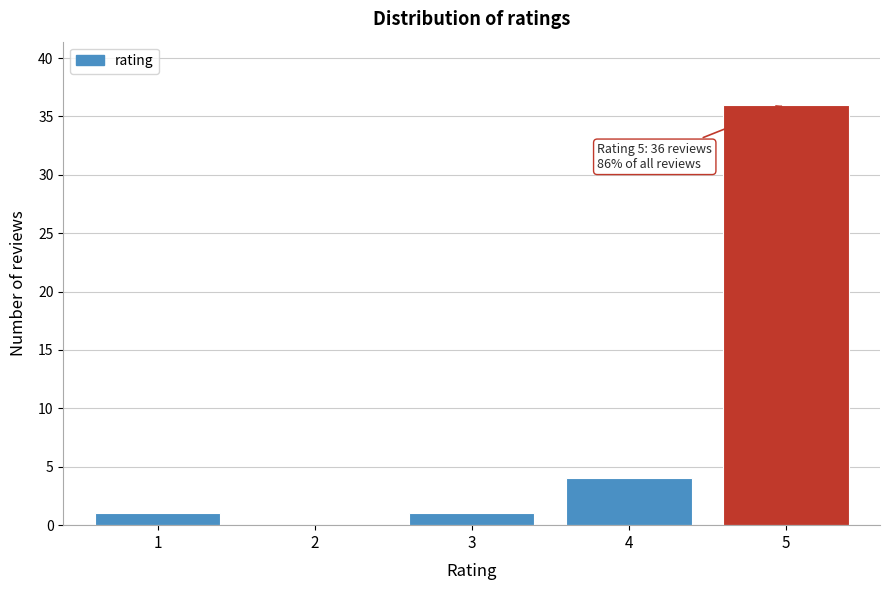

Reading right to left, list all the values displayed in this chart.

5=36	4=4	3=1	2=0	1=1